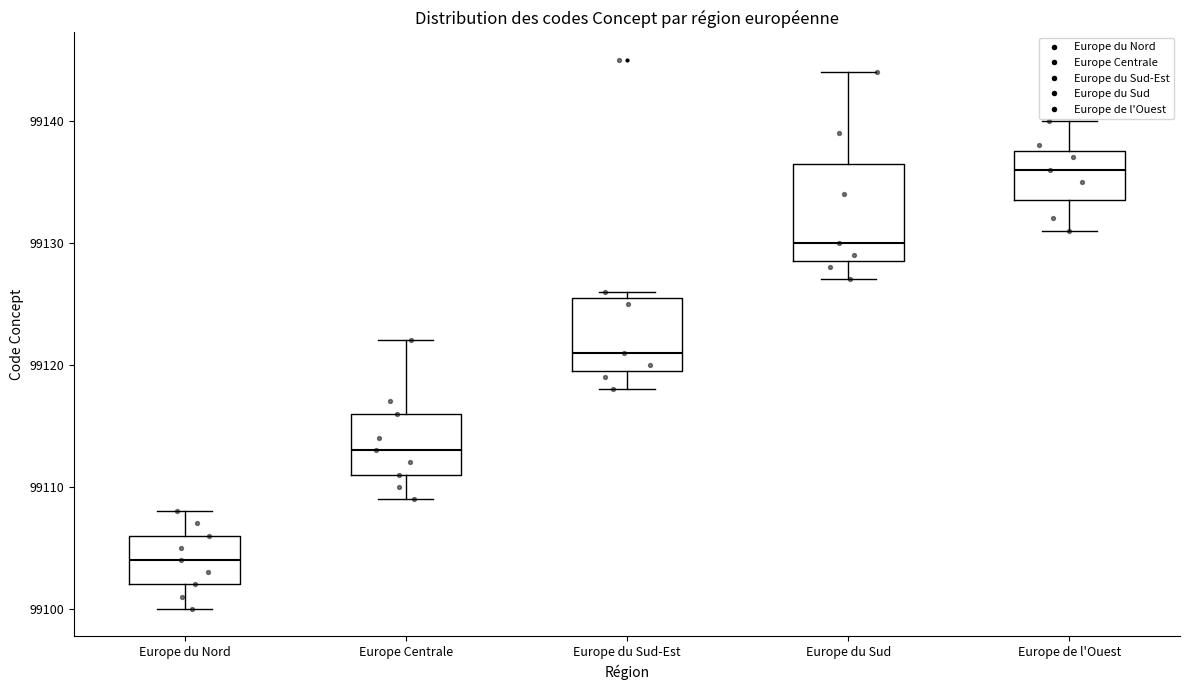

Reading left to right, transcribe this box plot: for each box, give where its median line is, the range the box spans, and where its two whiskers end, as read against the y-axis. The values are not printed on the chart, so give them approximately, as read against the axis.

Europe du Nord: median 99104, box 99102 to 99106, whiskers 99100 to 99108
Europe Centrale: median 99113, box 99111 to 99116, whiskers 99109 to 99122
Europe du Sud-Est: median 99121, box 99120 to 99126, whiskers 99118 to 99126 (just above the box's upper edge)
Europe du Sud: median 99130, box 99129 to 99137, whiskers 99127 to 99144
Europe de l'Ouest: median 99136, box 99134 to 99138, whiskers 99131 to 99140